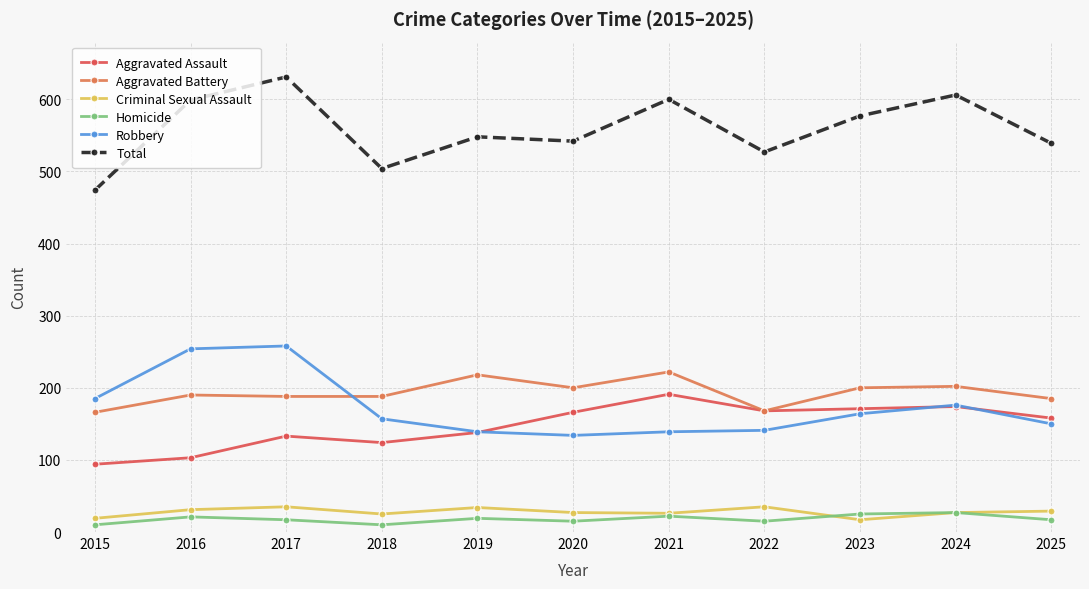

True or false: Robbery has a value of 402 at 2016.

False